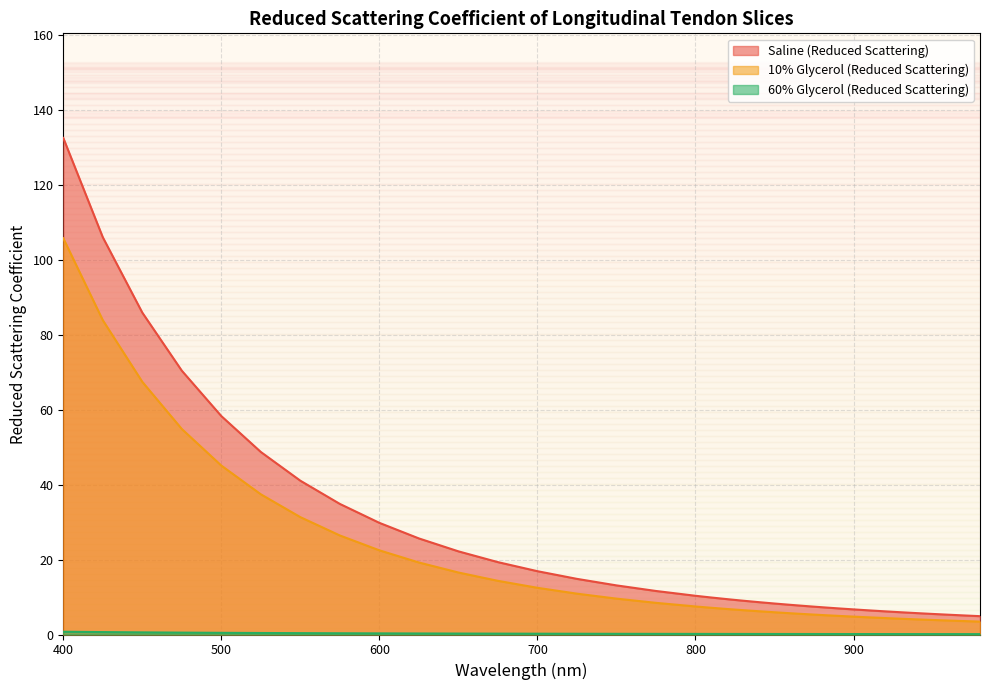

Is it true that 10% Glycerol (Reduced Scattering) equals 6.7 at 825?

True